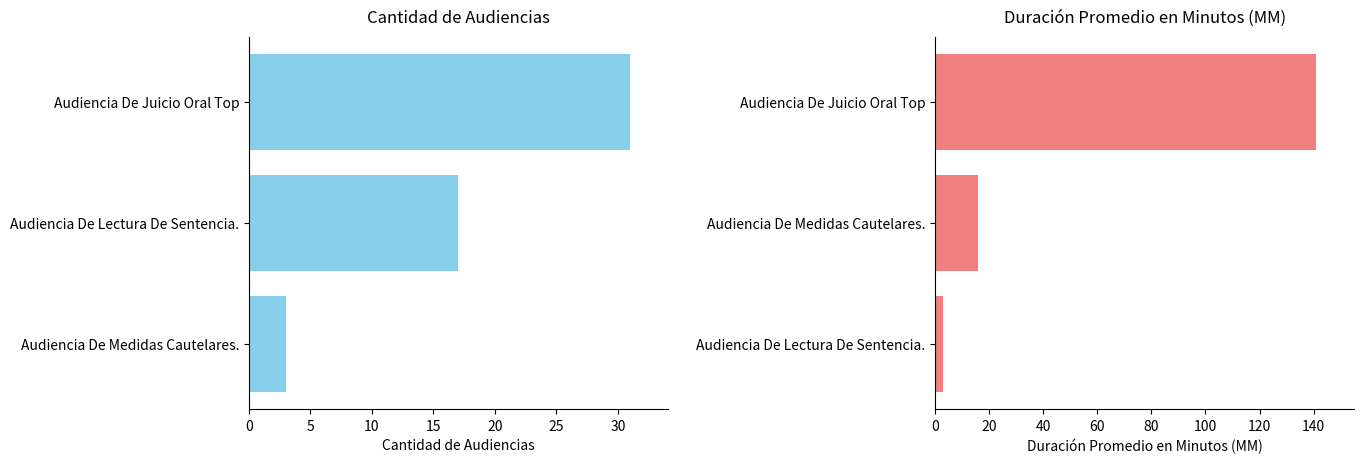

How many bars are there in total?

6